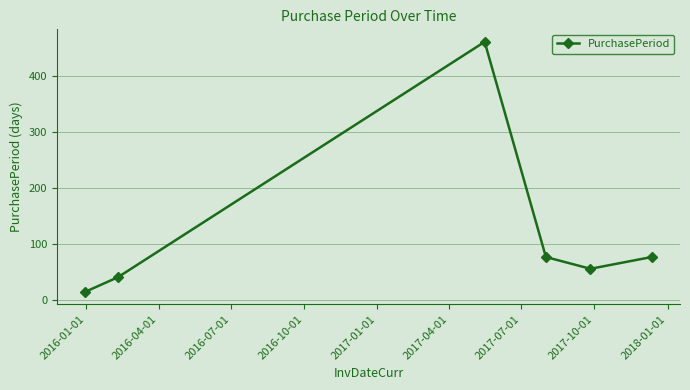

What is the average value?

121